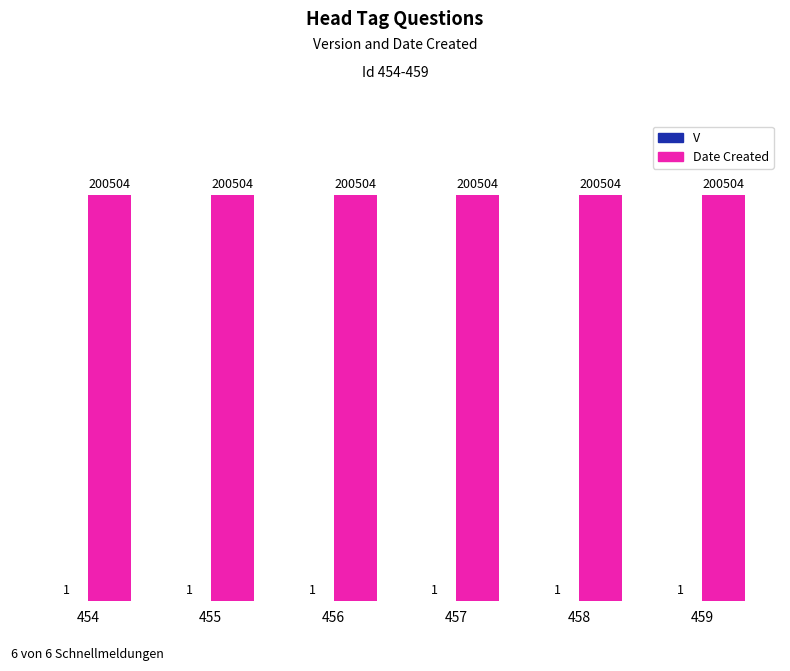

What is the maximum value for Date Created?

200504